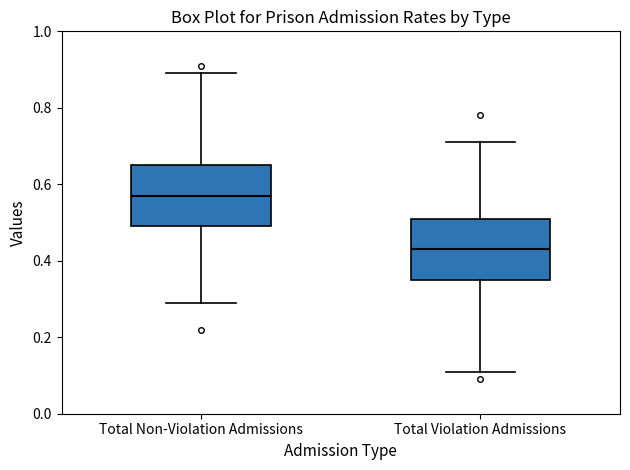

Reading left to right, transcribe this box plot: for each box, give where its median line is, the range the box spans, and where its two whiskers end, as read against the y-axis. The values are not printed on the chart, so give them approximately, as read against the axis.

Total Non-Violation Admissions: median 0.58, box 0.50 to 0.66, whiskers 0.30 to 0.90
Total Violation Admissions: median 0.44, box 0.36 to 0.52, whiskers 0.12 to 0.72